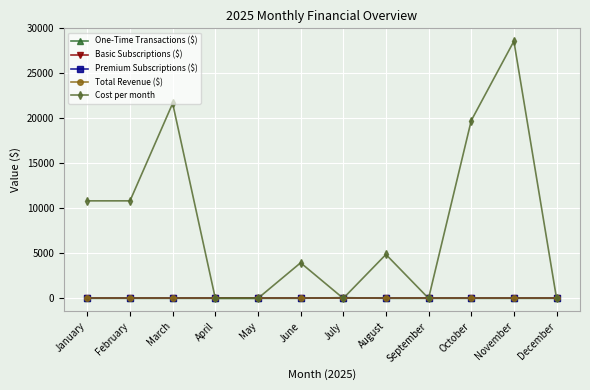

Is this an area chart (filled region under the line)?

No